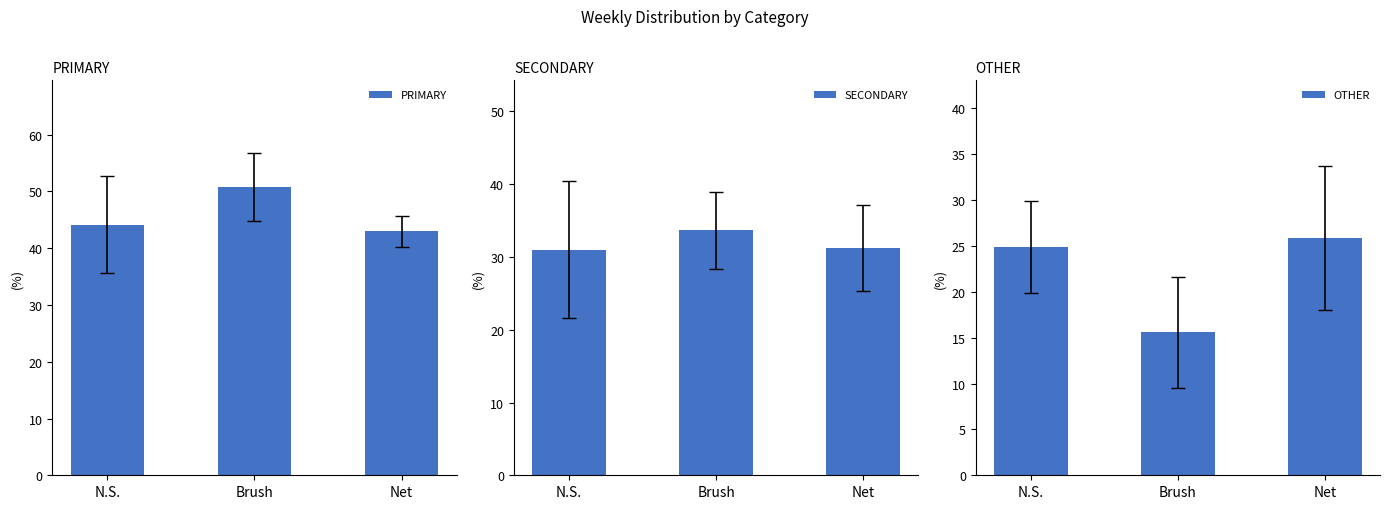

At how many categories does at least one series exceed 35?

3